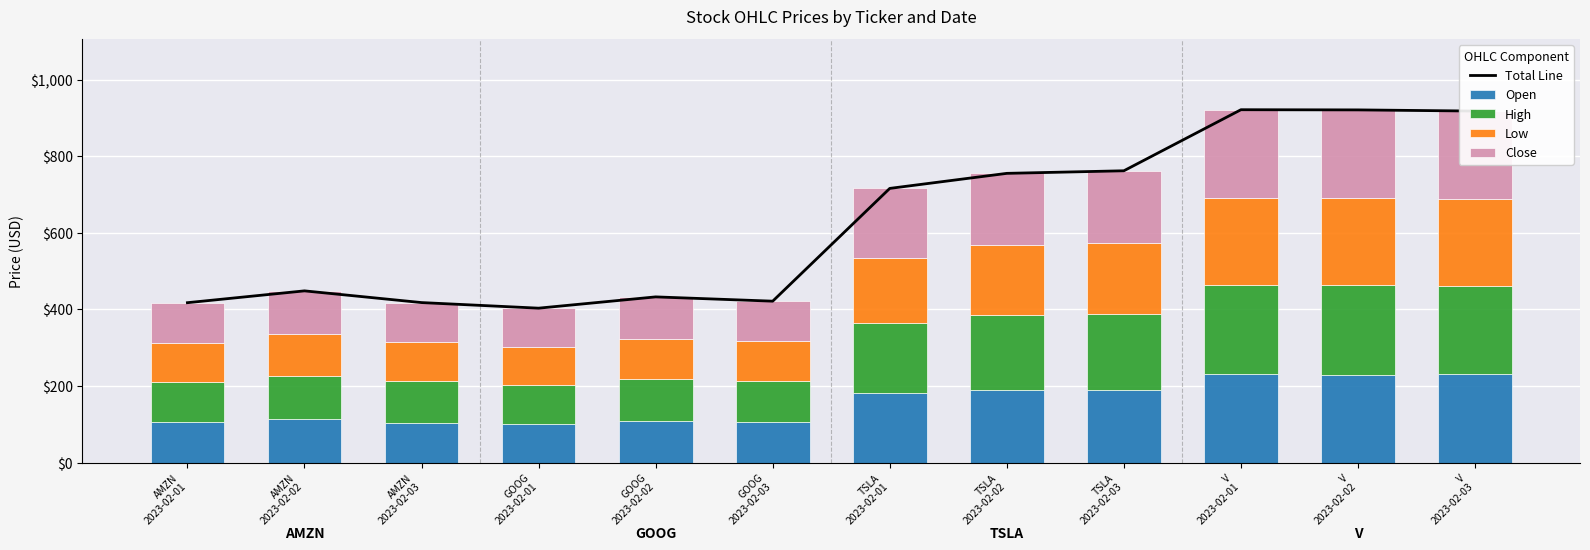

At which label does Low first exceed 169?

TSLA
2023-02-01